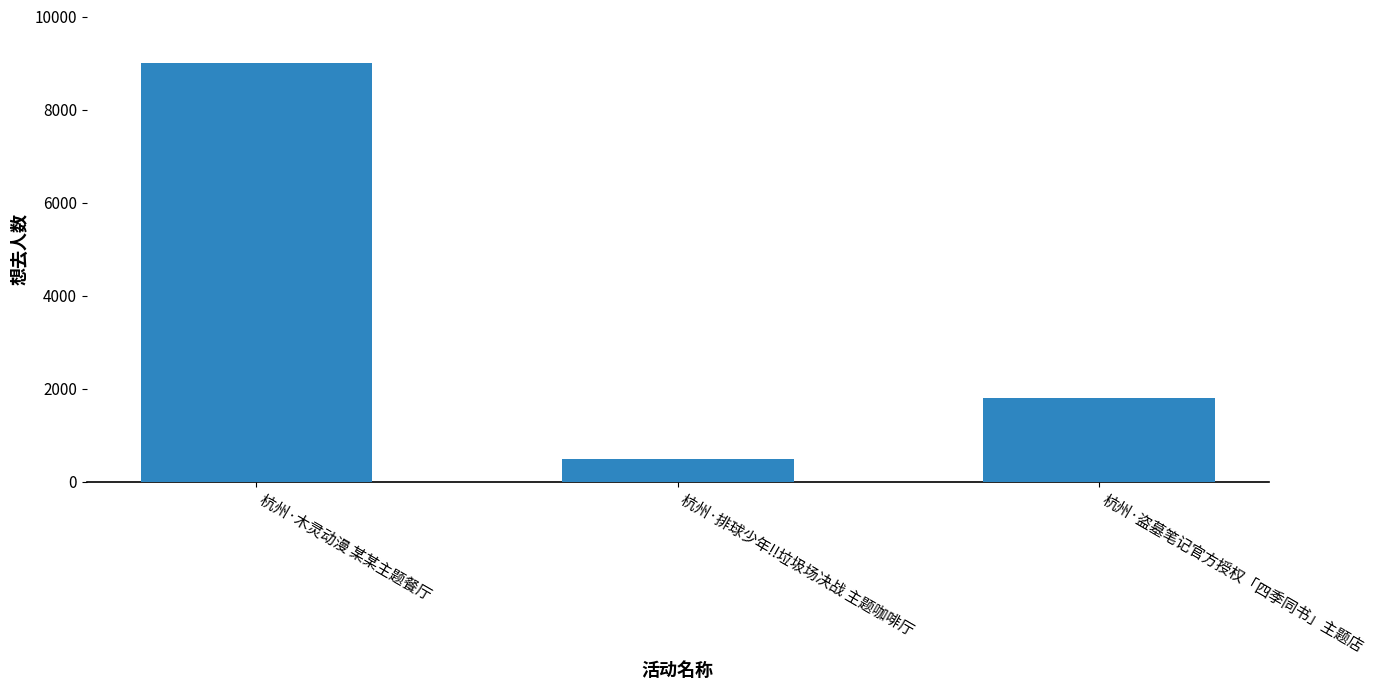

How many categories are shown in the chart?

3